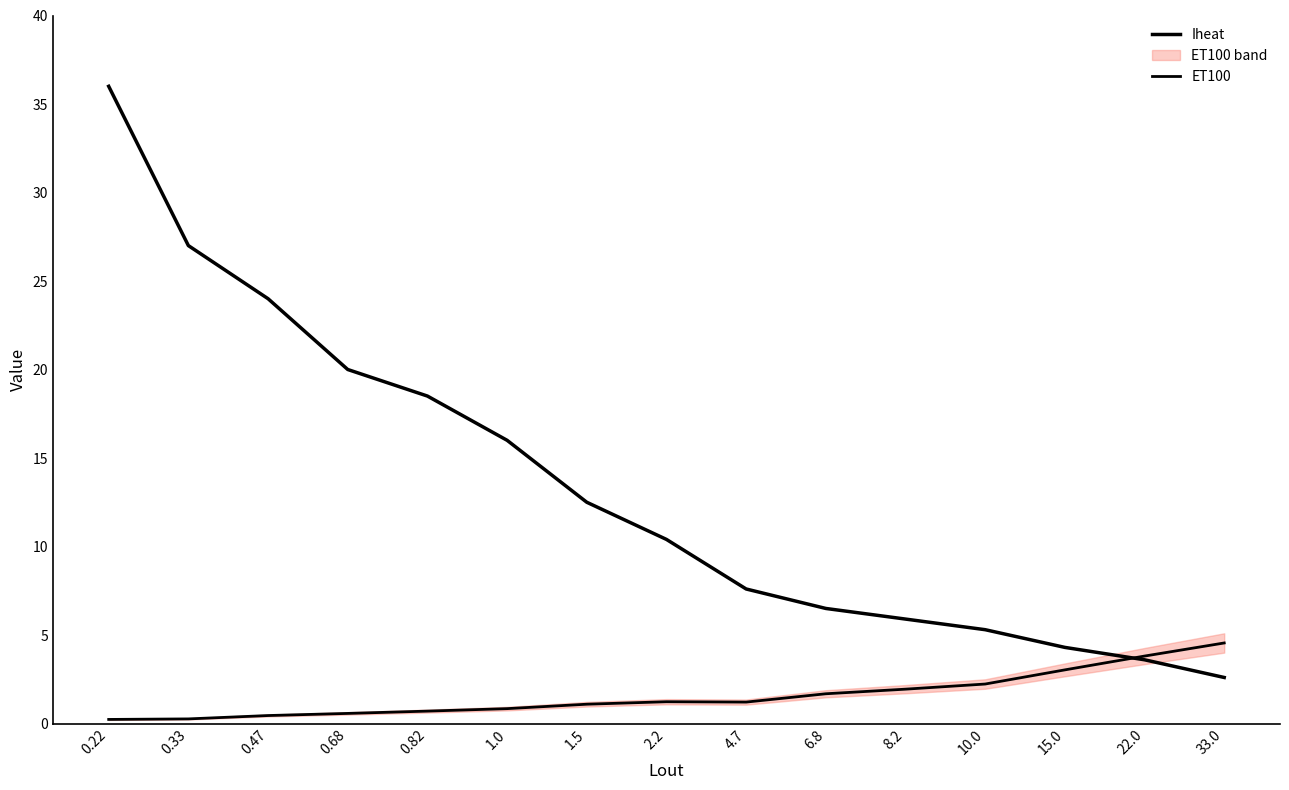

What are all the series names shown in the legend?

Iheat, ET100